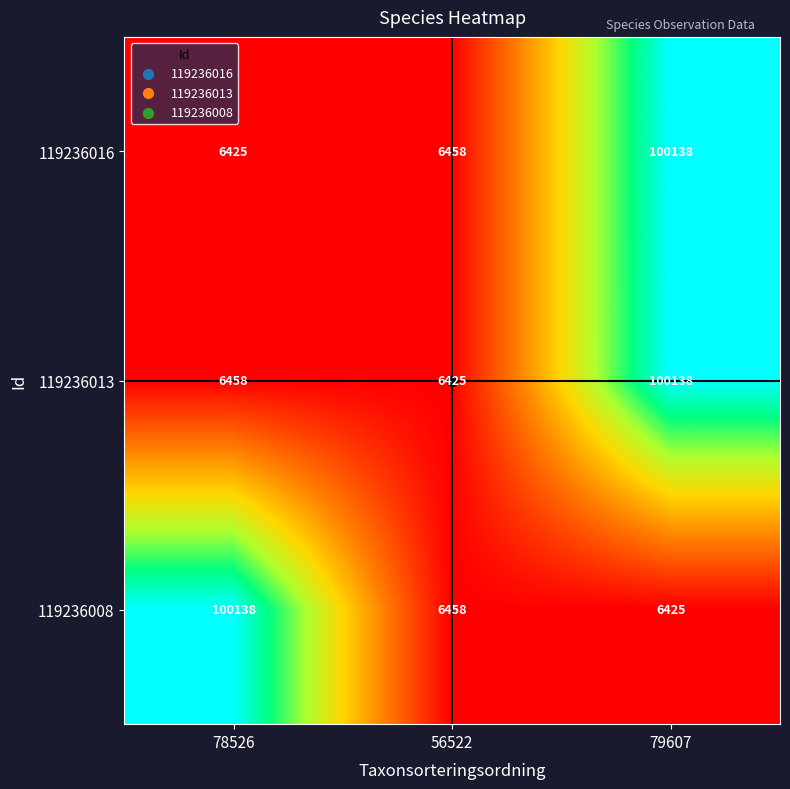

At which category is the sum across all series the highest?

79607